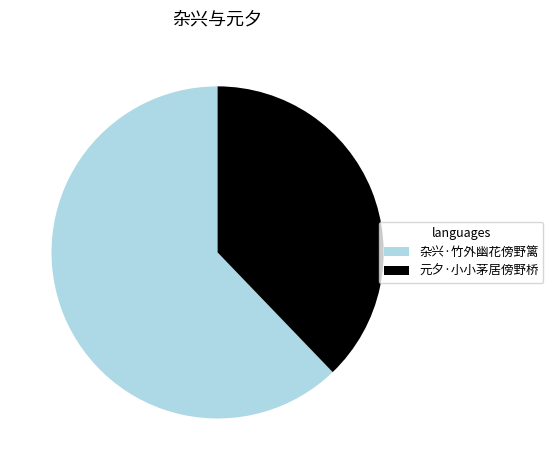

True or false: 杂兴·竹外幽花傍野篱 accounts for 62% of the total.

True